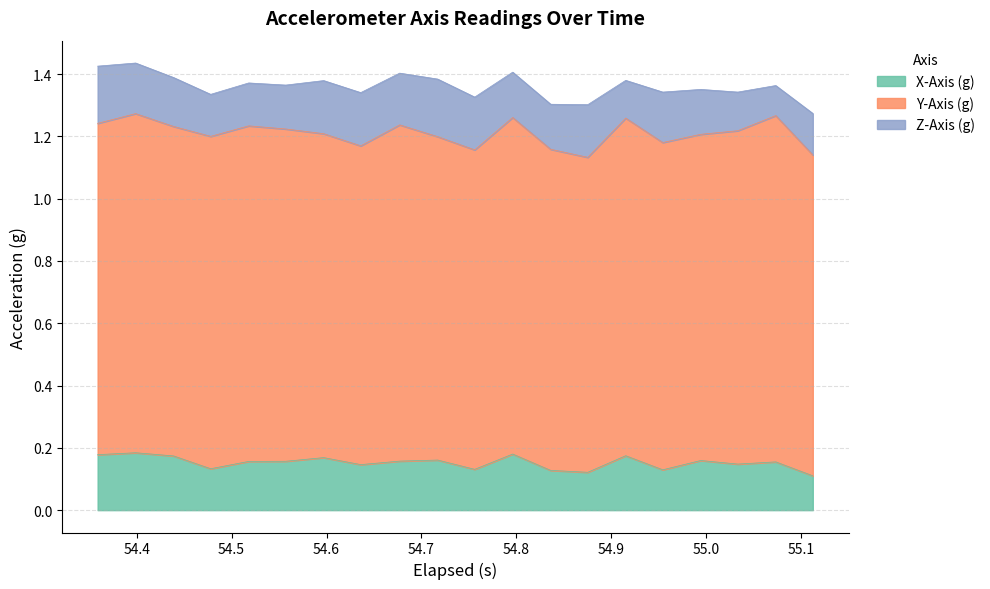

Where is the first local maximum for X-Axis (g)?

54.398999999999994